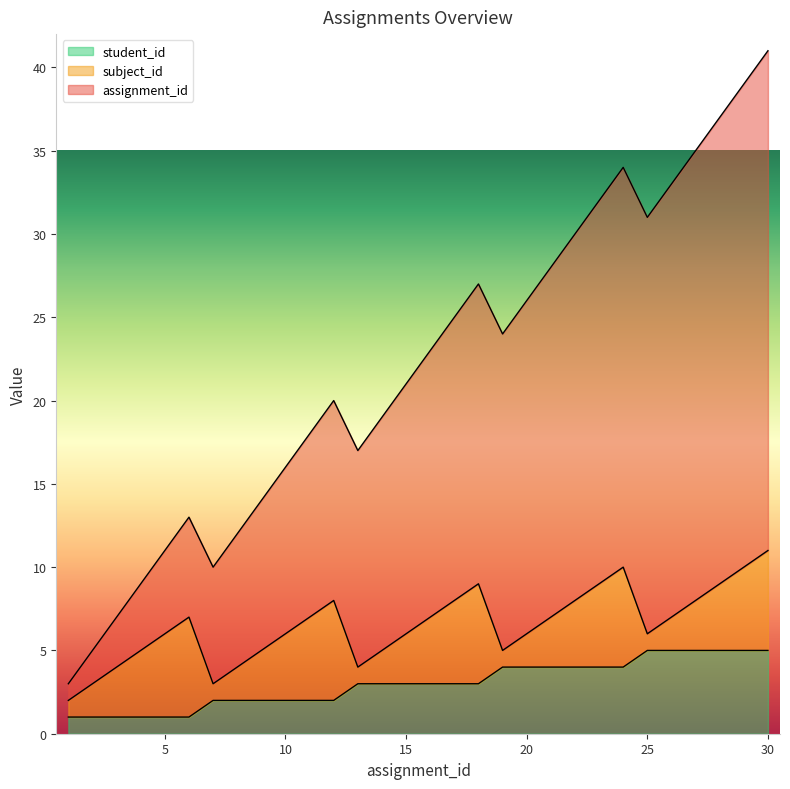

What is the difference between the highest and lowest values at 22?

26